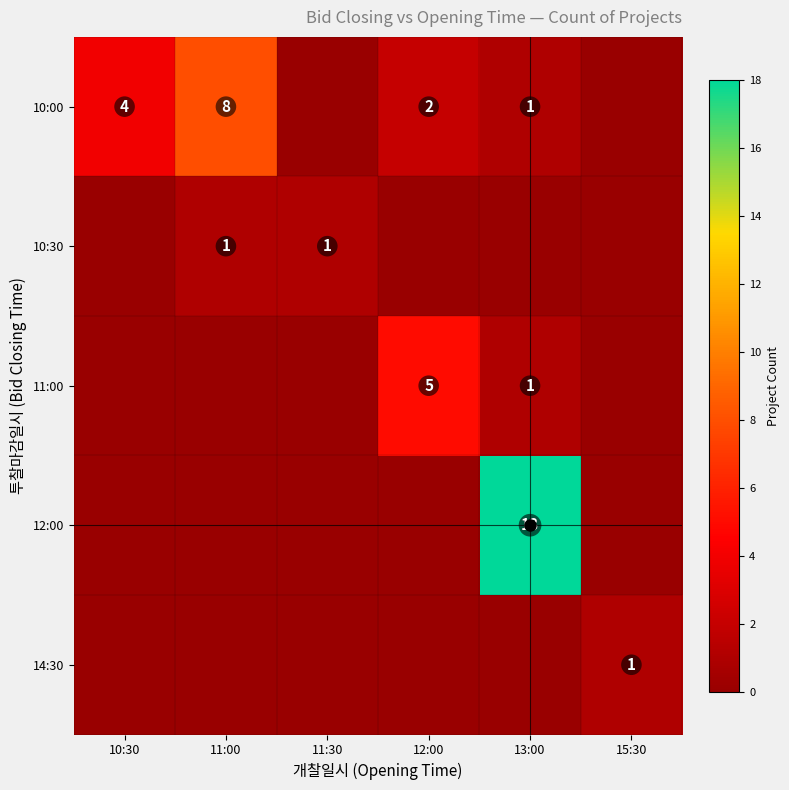

At which category is the sum across all series the highest?

13:00